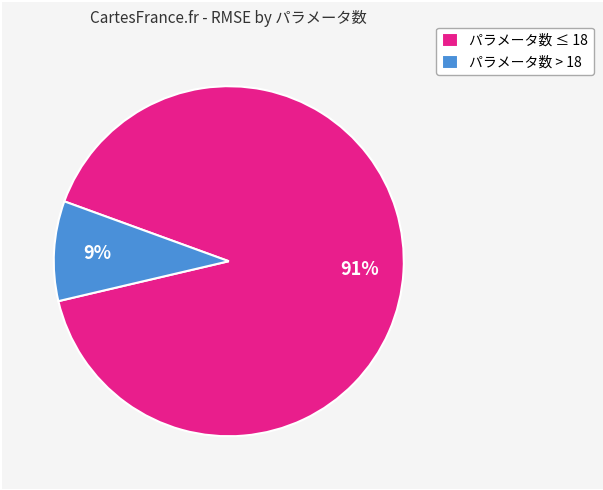

What percentage is the パラメータ数 > 18 slice, to the nearest percent?

9%